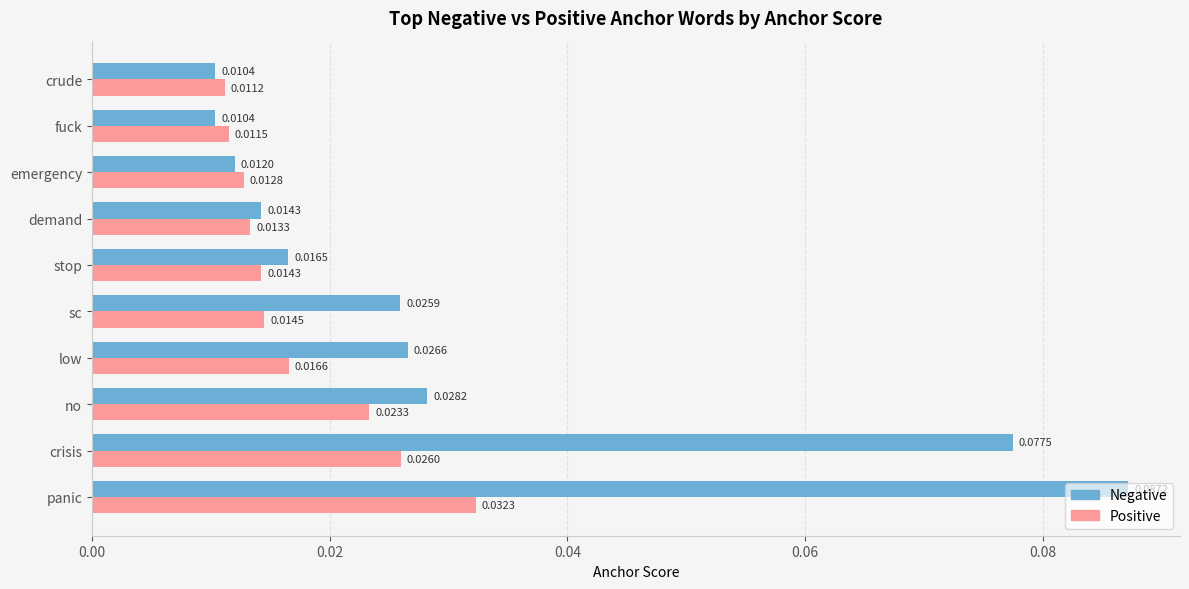

At which label does Positive reach its peak?

panic